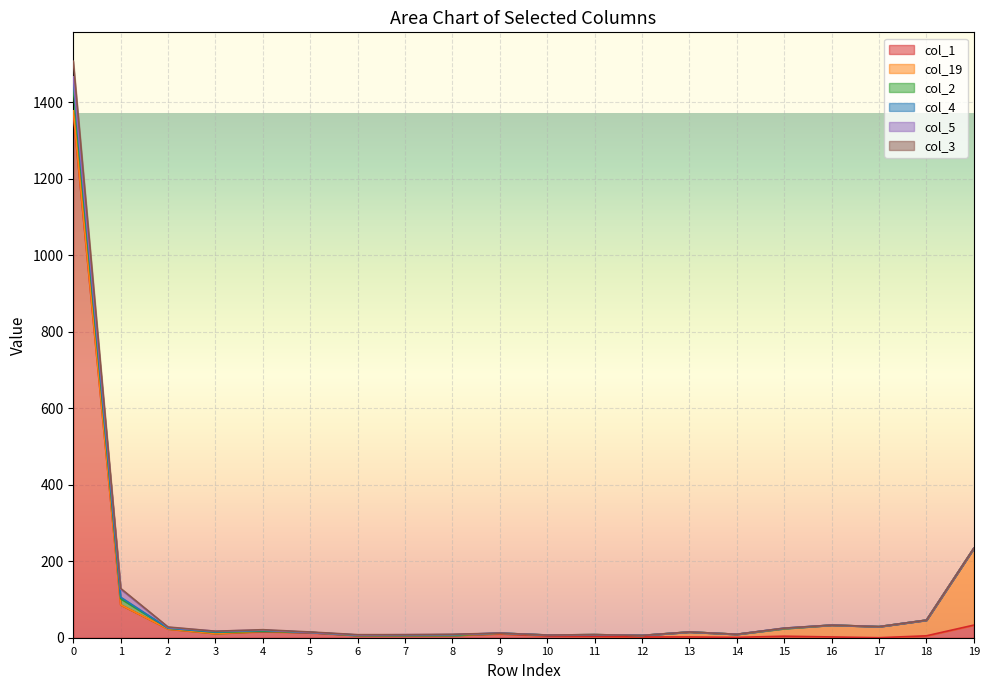

What is the difference between the second highest and second lowest values in the col_2 series?

16